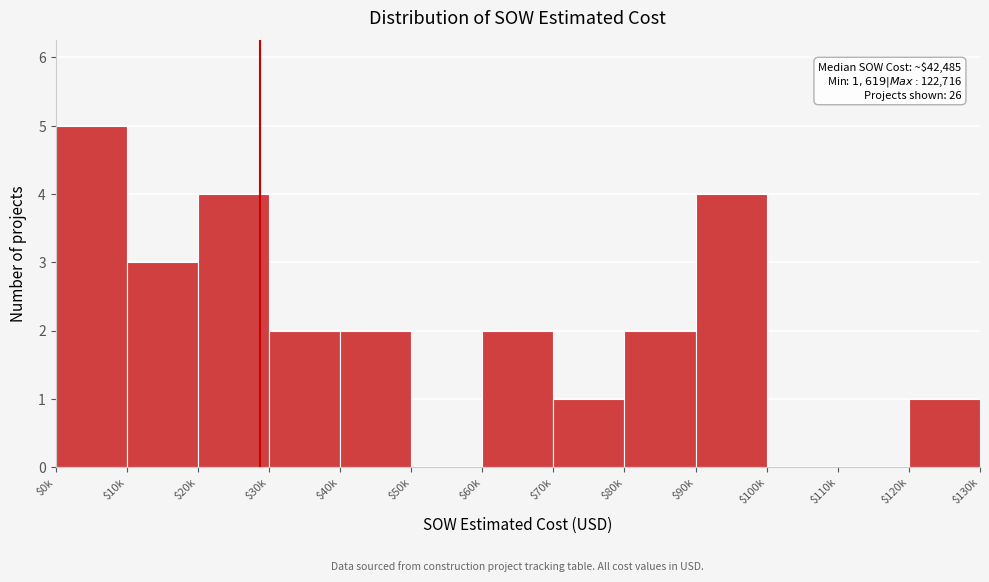

True or false: the data shows 3 at $10k.

True